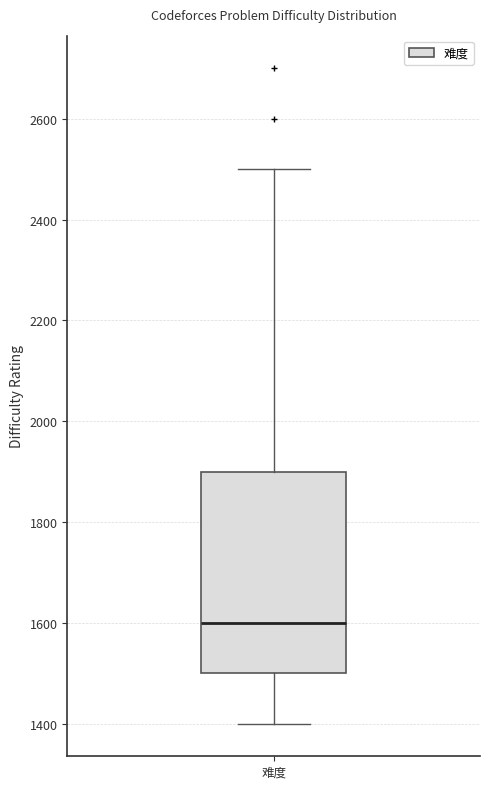

Read this box plot against the y-axis: the position of the median line, the range covered by the box, and the ends of both whiskers. The values are not printed on the chart, so give them approximately, as read against the axis.

median 1600, box 1500 to 1900, whiskers 1400 to 2500